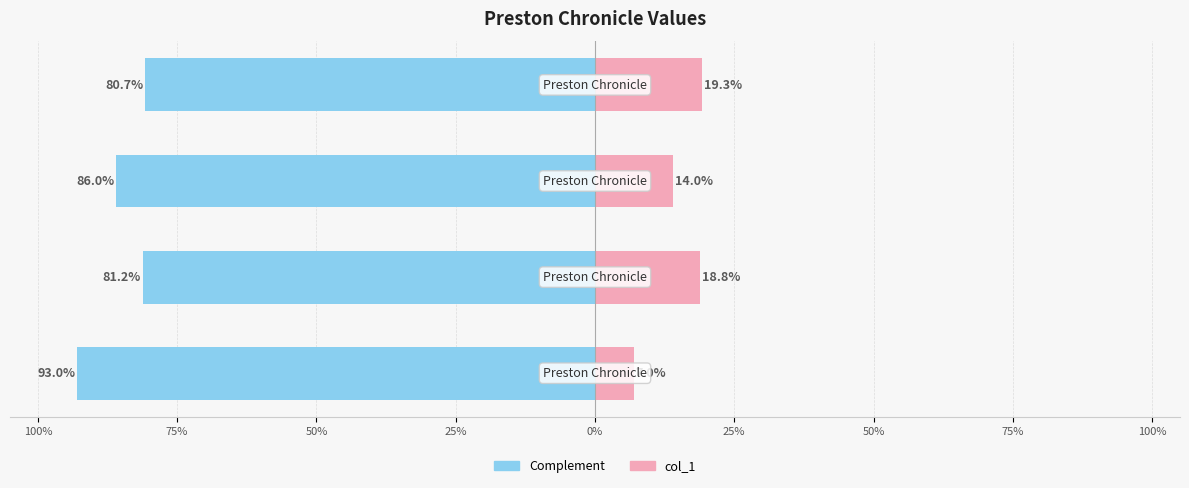

True or false: col_1 has a value of 0.2 at 25%.

True